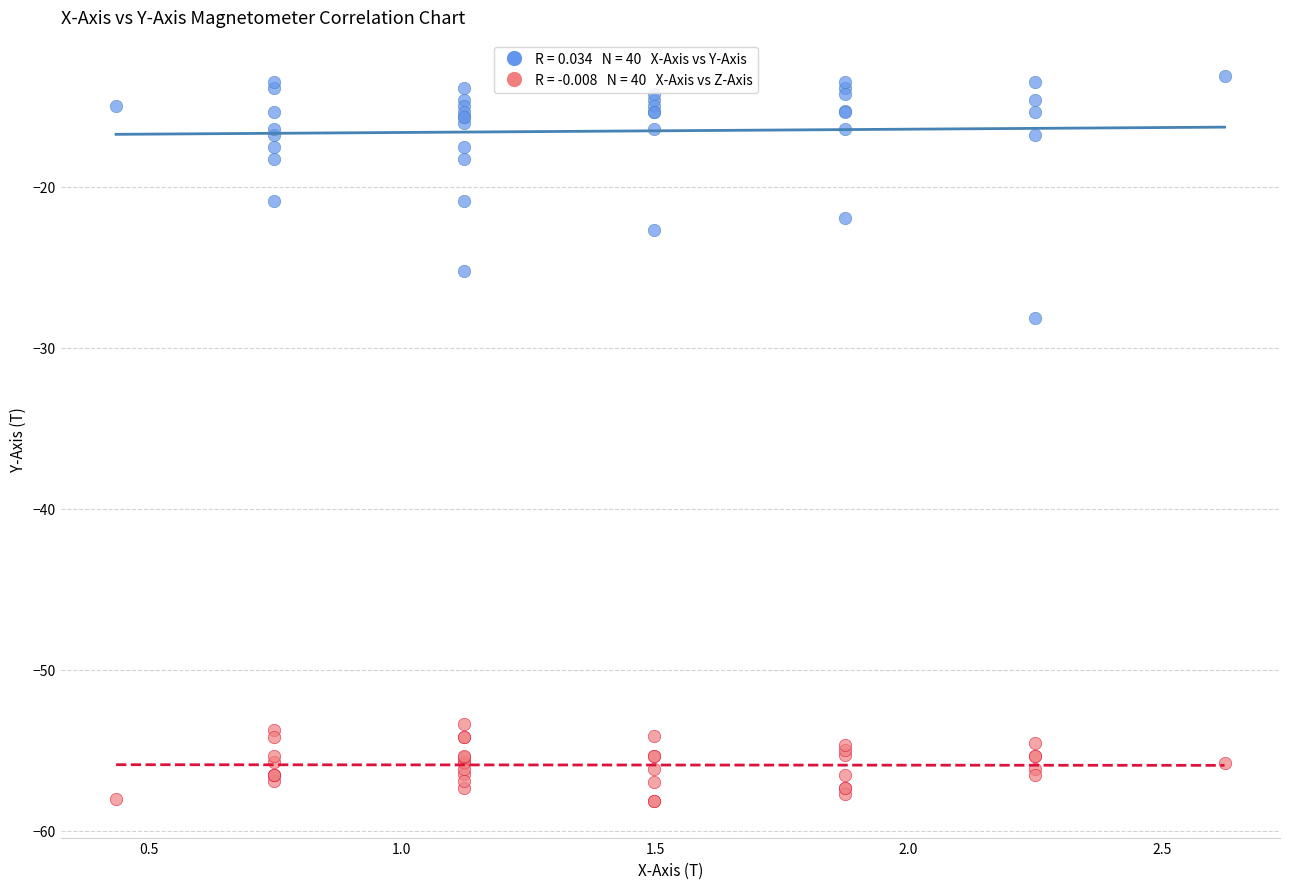

Across all series, what Y value is closest to -35?

-28.2